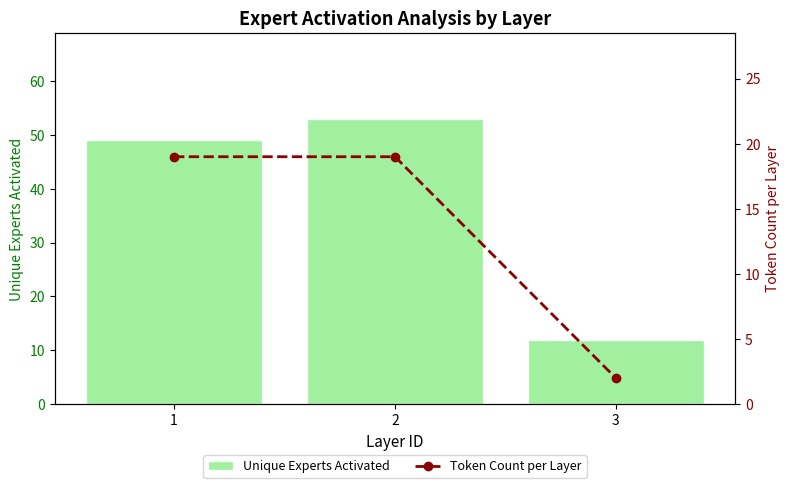

What is the difference between the Unique Experts Activated values at 3 and 2?

41